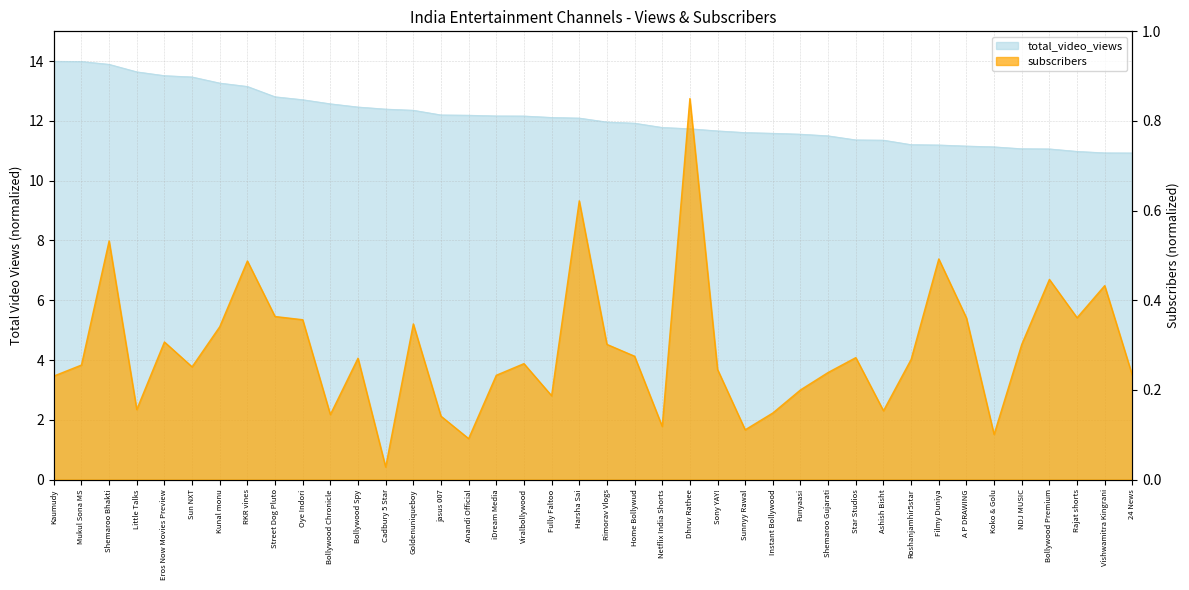

List the series in order of their peak value, lowest first.

subscribers, total_video_views